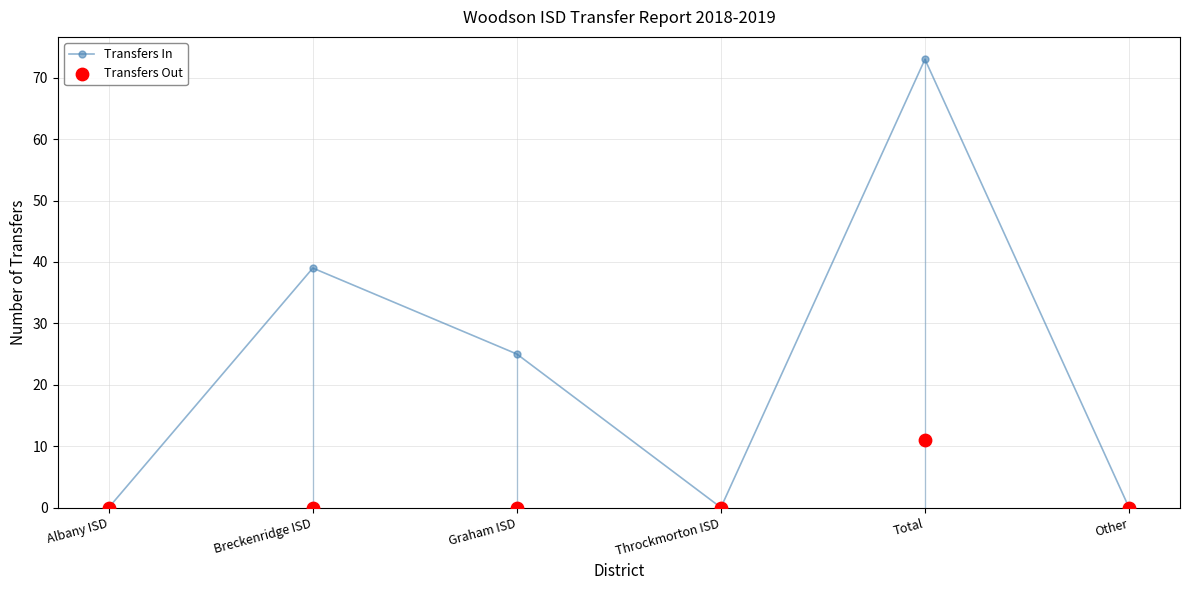

Which series reaches the maximum Y coordinate?

Transfers In